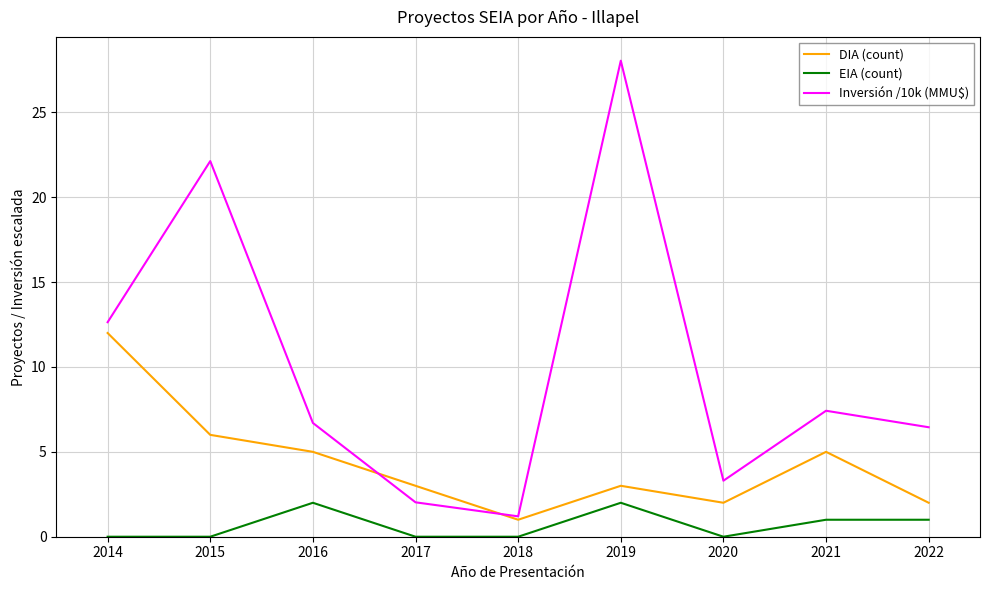

Which series has the widest spread of values?

Inversión /10k (MMU$)